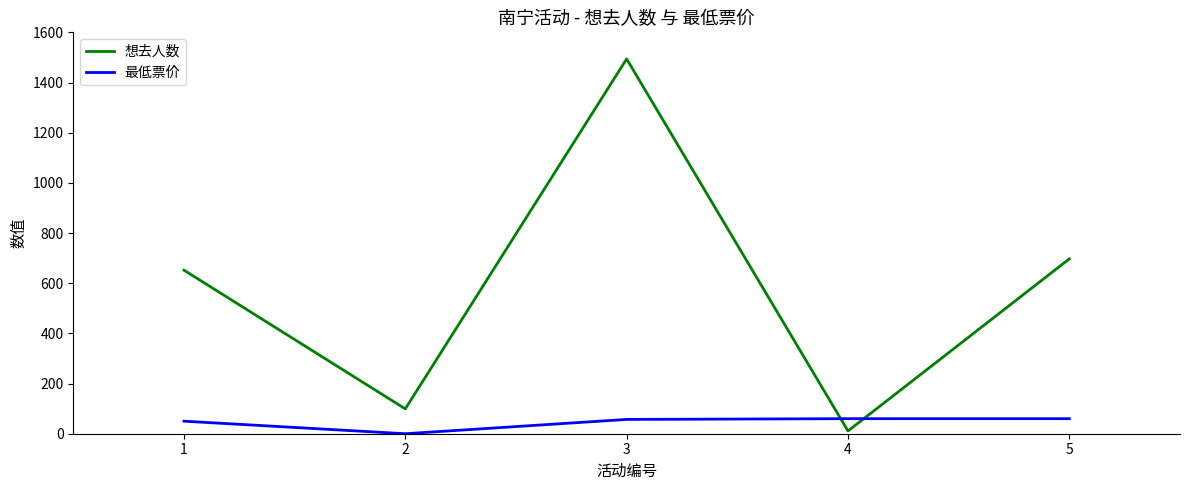

What is the maximum value for 最低票价?

60